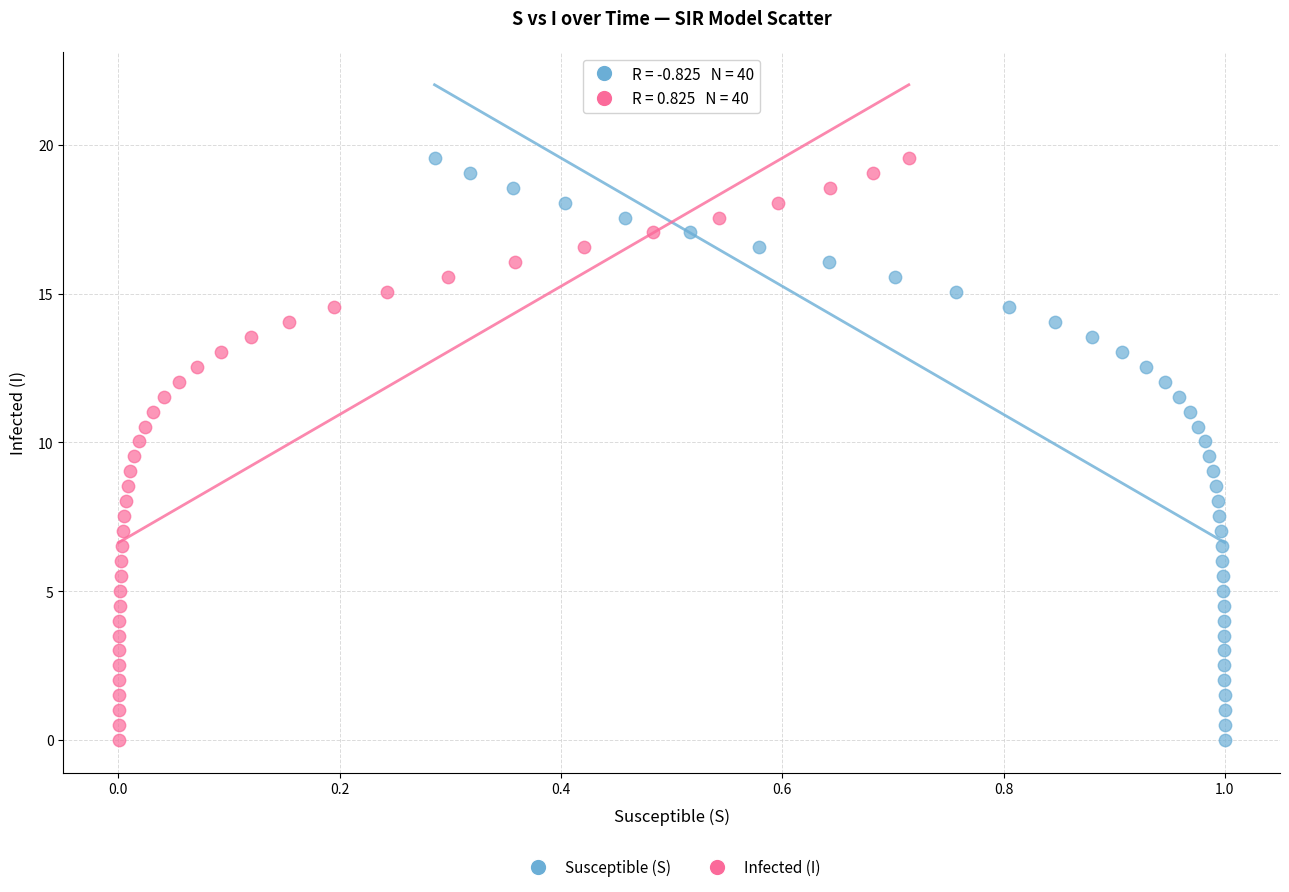

What are all the series names shown in the legend?

Susceptible (S), Infected (I)